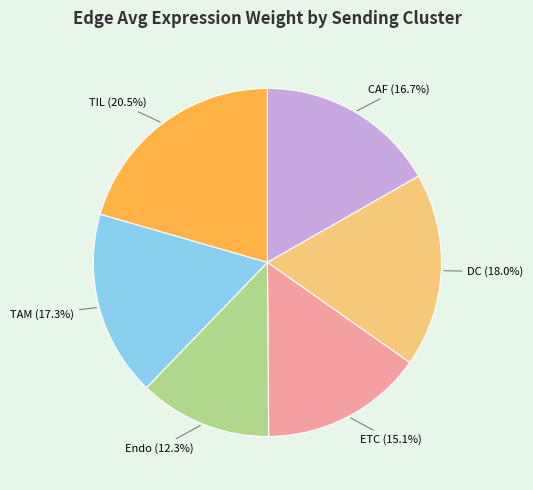

Does any single category account for the majority?

No